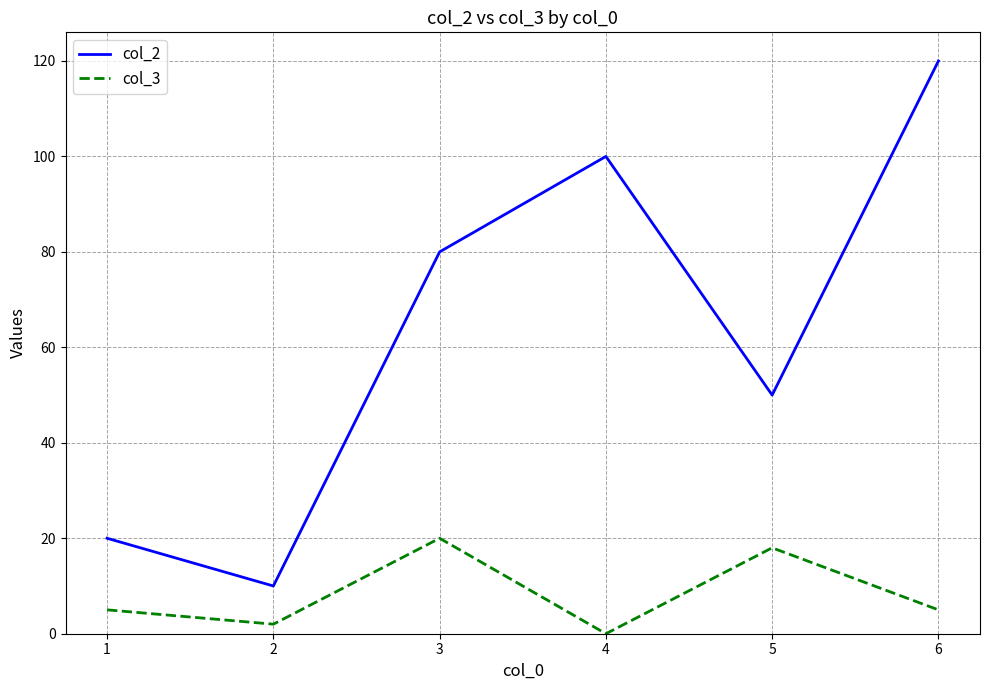

At which category is the sum across all series the highest?

6